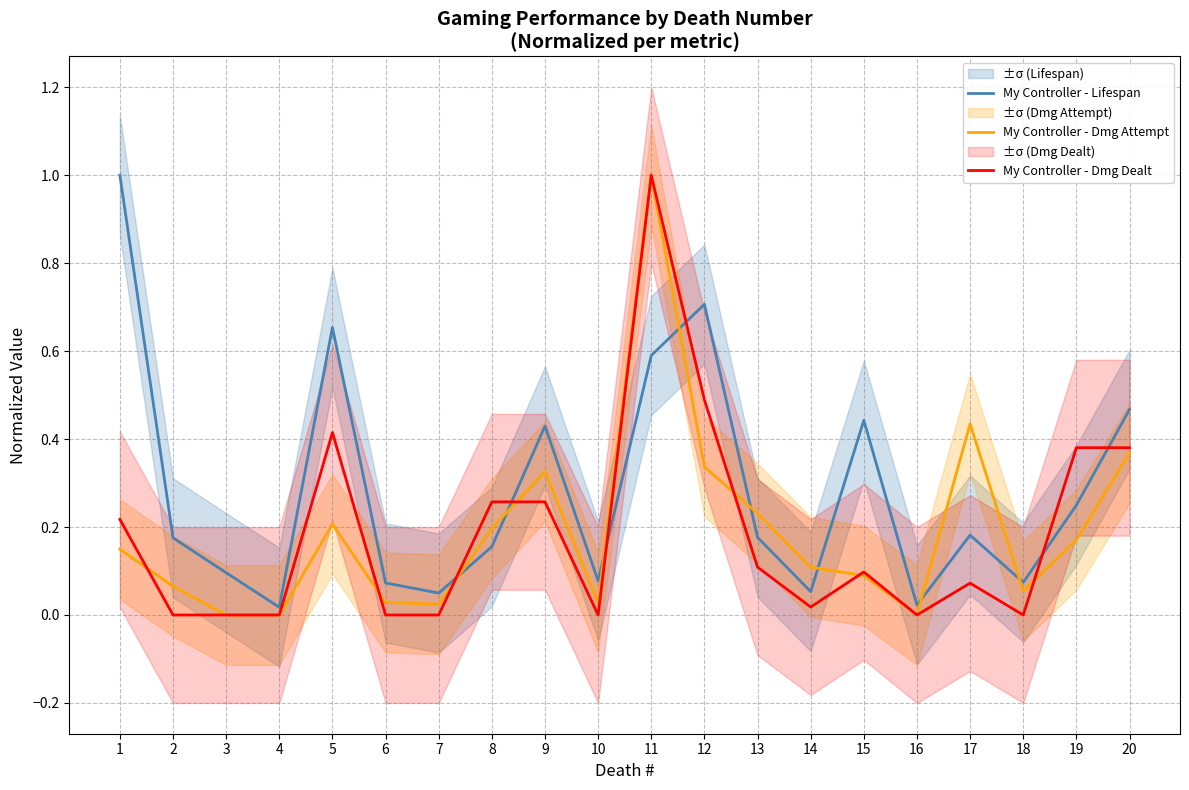

At how many categories does at least one series exceed 0?

20